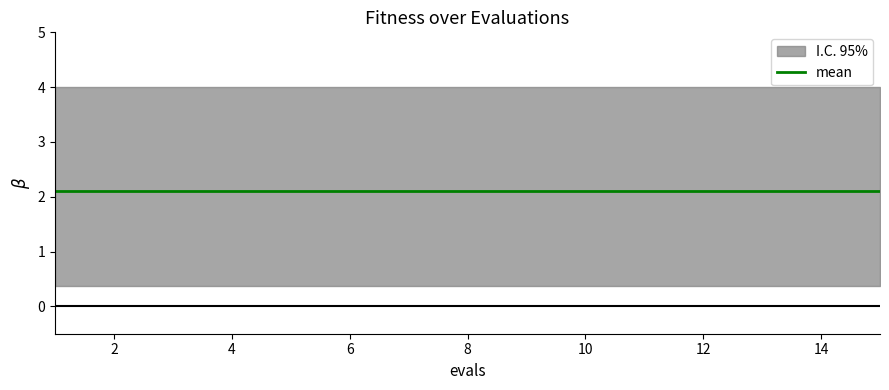

Does the chart display data point markers on the line(s)?

No